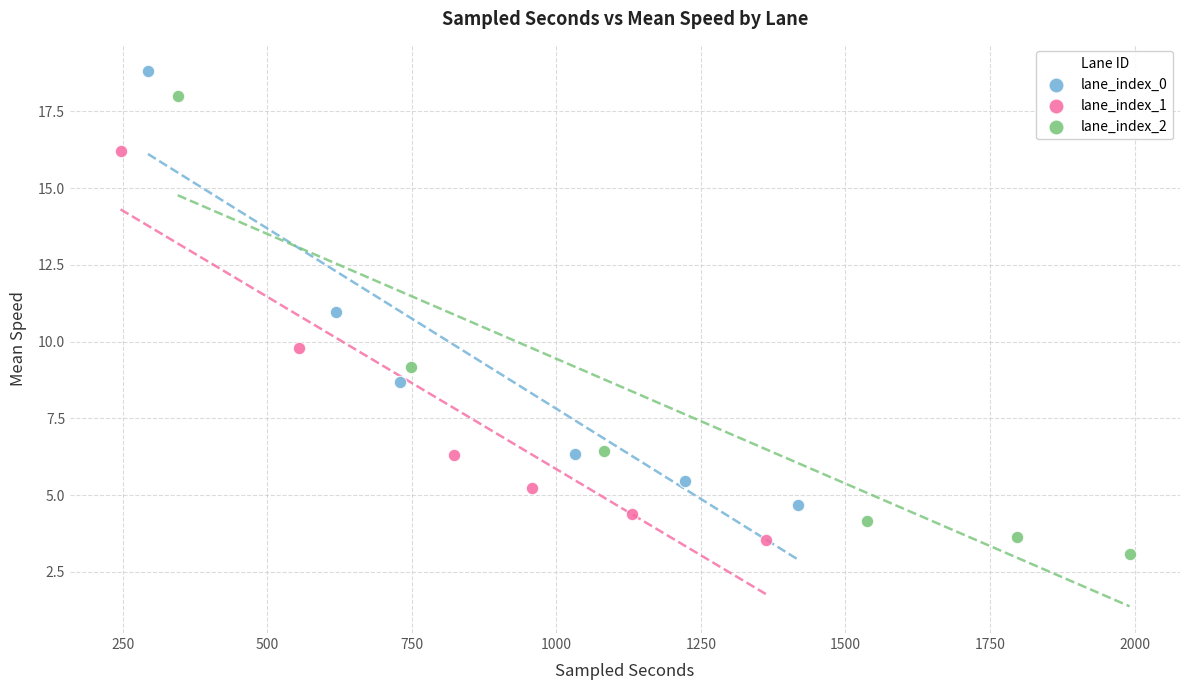

Which series has the widest spread of Y values?

lane_index_2